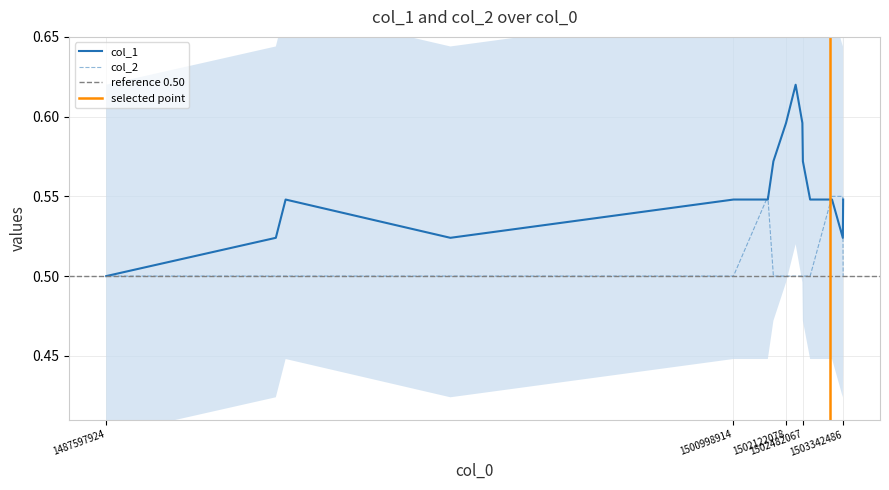

Reading left to right, what are all the values shown in this chart?

col_1: 0.5	0.5	0.5	0.5	0.5	0.5	0.6	0.6	0.6	0.6	0.6	0.5	0.5	0.5	0.5
col_2: 0.5	0.5	0.5	0.5	0.5	0.6	0.5	0.5	0.5	0.5	0.5	0.5	0.6	0.6	0.5